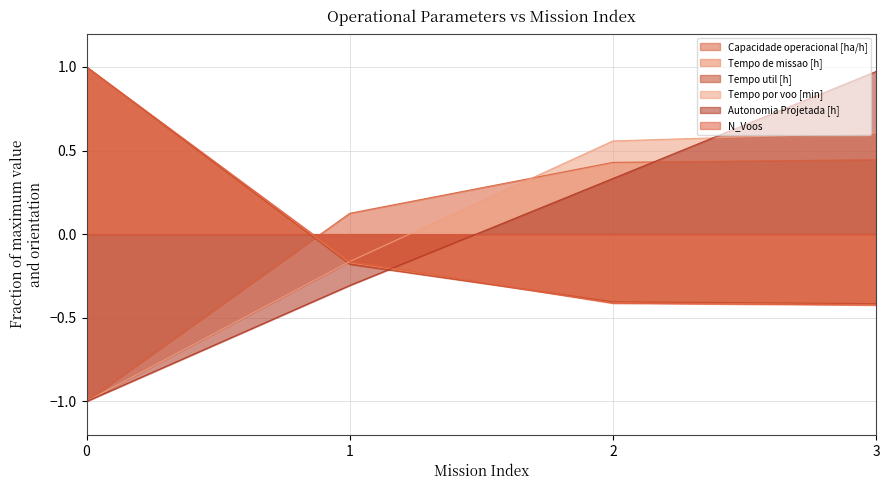

The value of Autonomia Projetada [h] at 0 is -0.6. True or false?

False